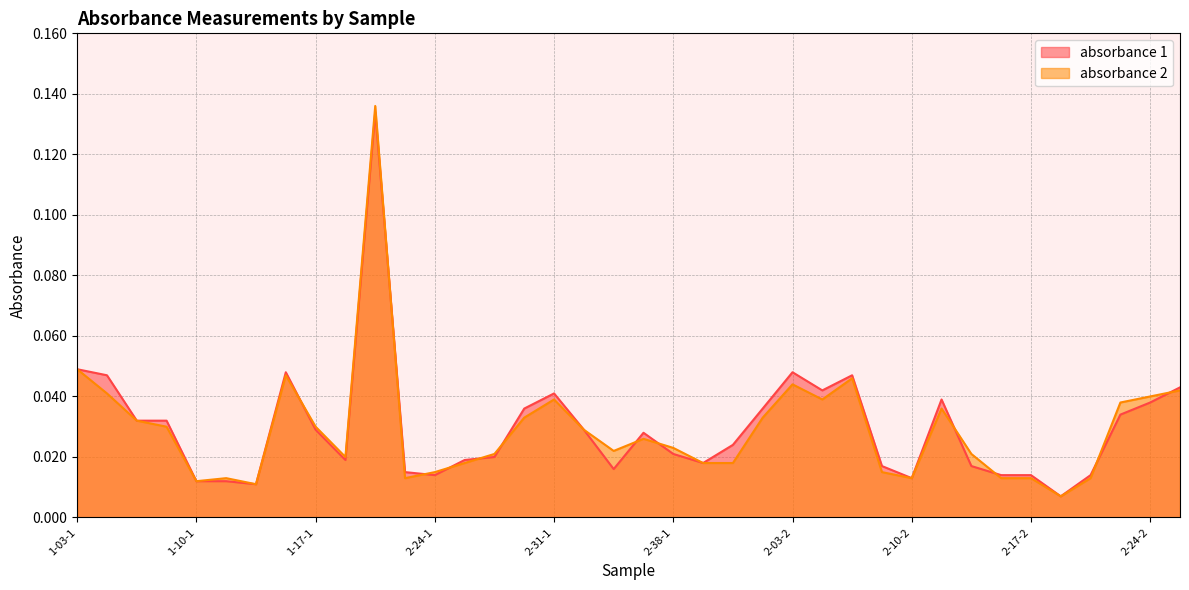

Between 1-24-1 and 3-10-1, which is larger?

1-24-1